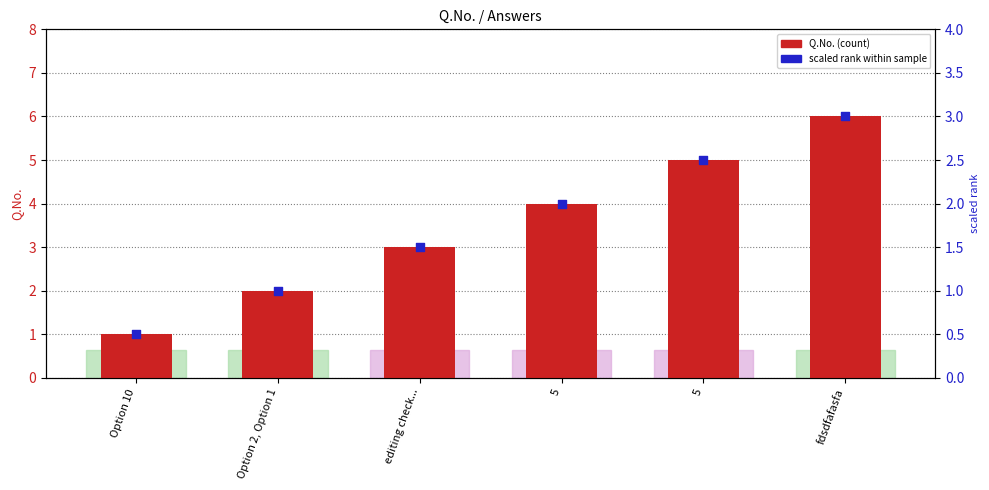

Is the value of Q.No. at Option 2, Option 1 greater than the value of scaled rank at editing check...?

Yes